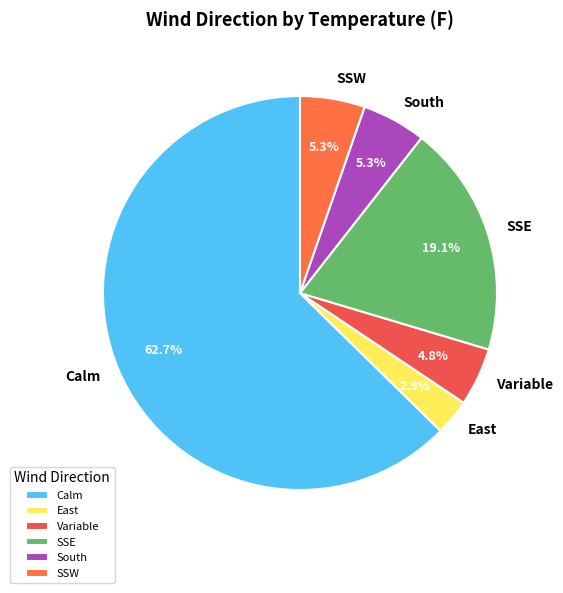

What is the ratio of the value at South to the value at SSE?

0.3